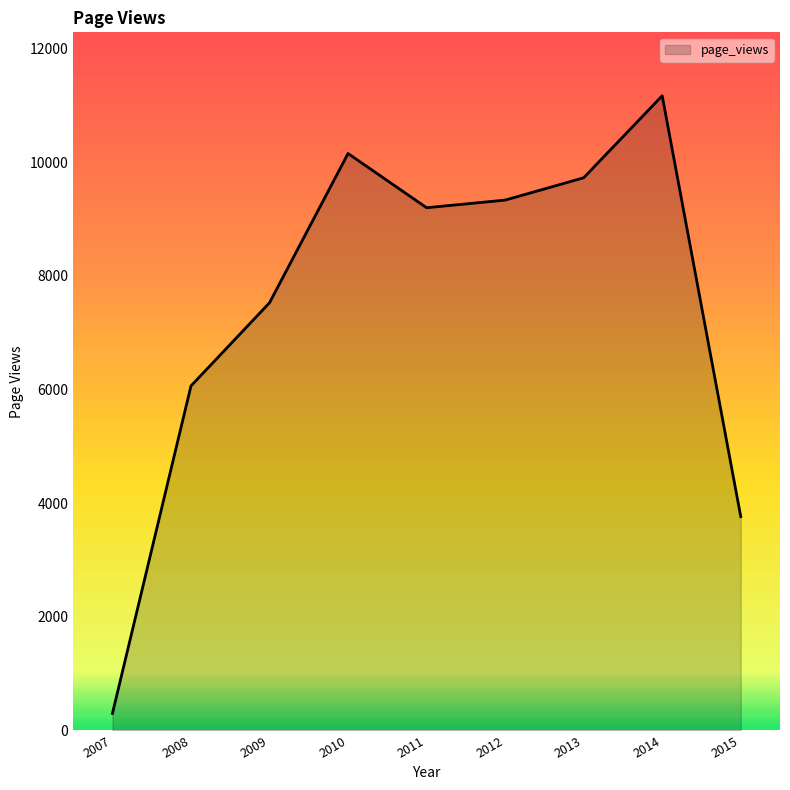

True or false: the data shows 7525 at 2009.

True